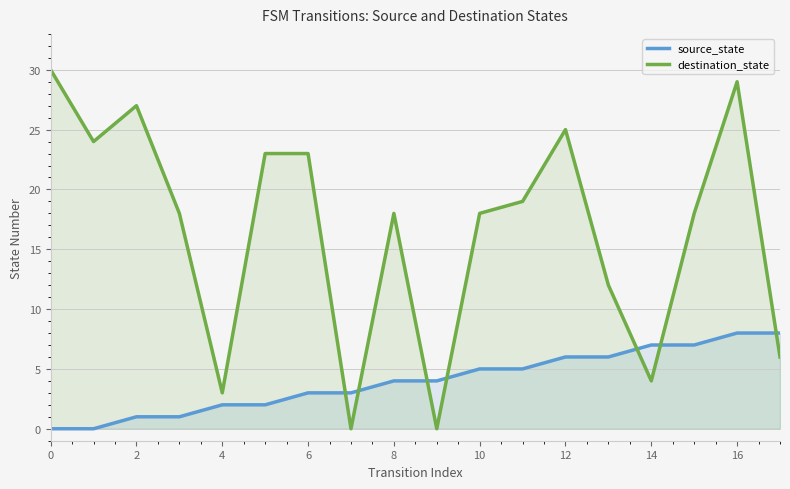

True or false: destination_state has a value of 10 at 12.

False